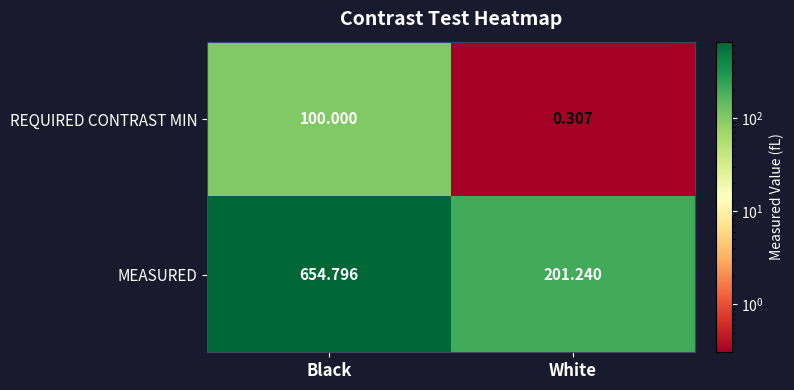

How many distinct data groups are displayed?

2